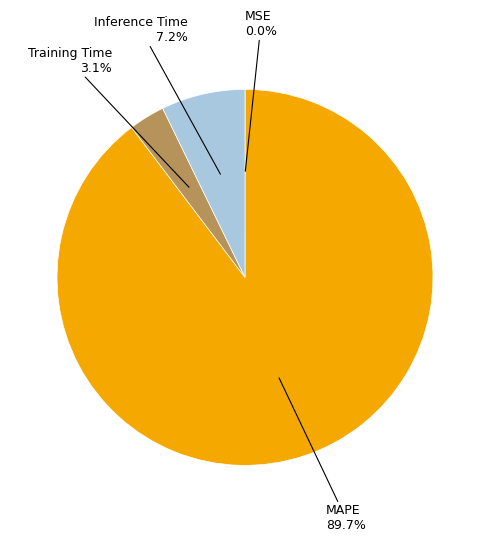

How much of the chart is everything except Training Time?

96.9%